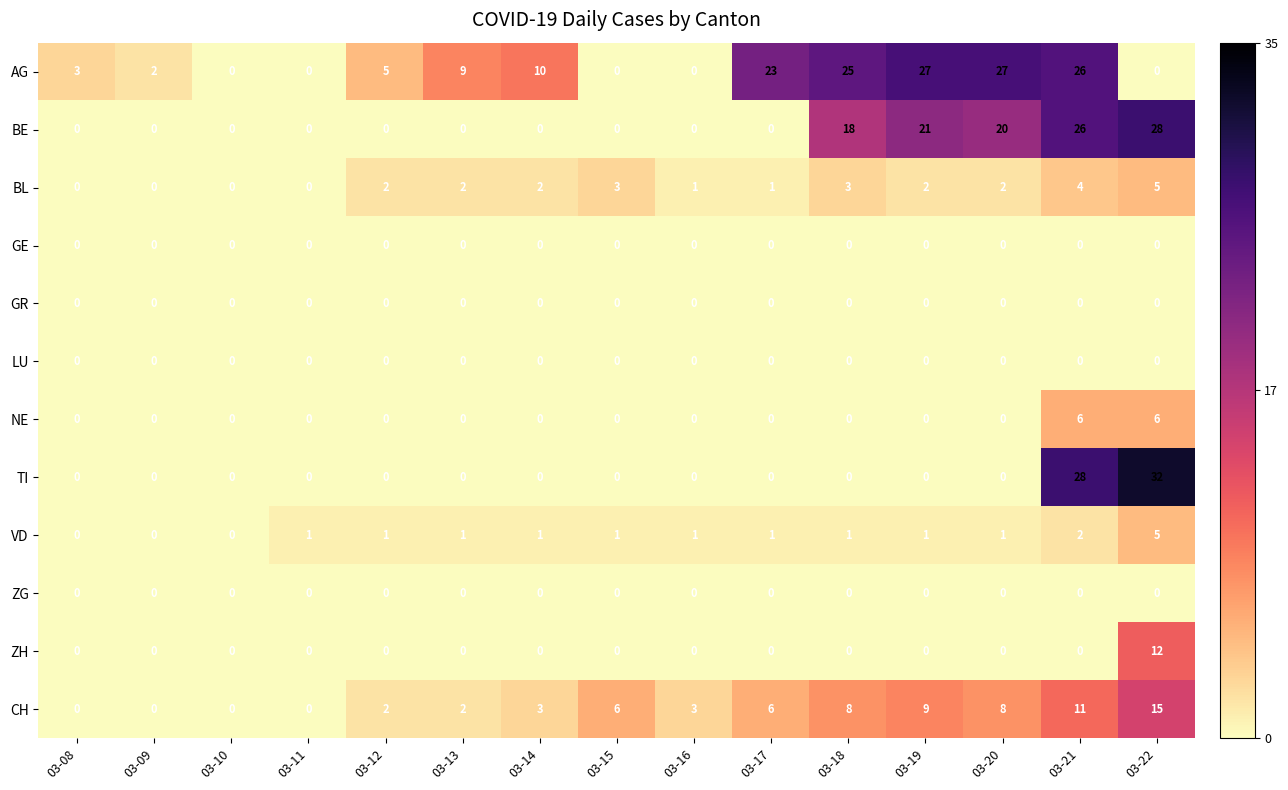

What is the total value across all series at 03-22?

103